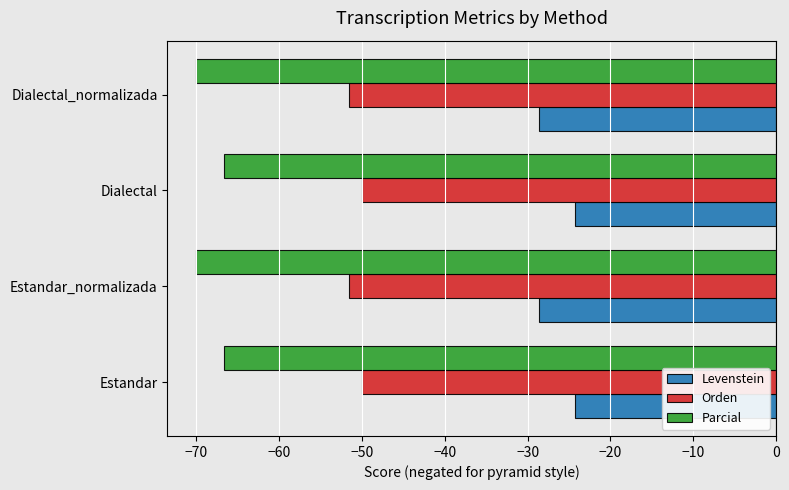

What is the average value of the Levenstein series?

-26.4